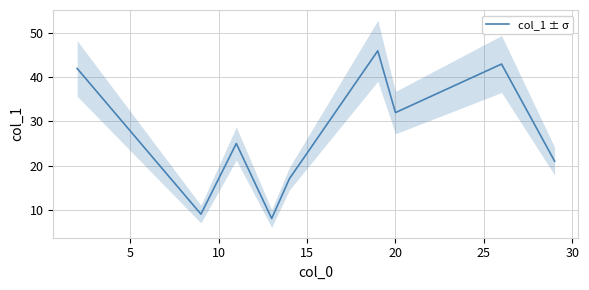

What is the maximum value for col_1 ± σ?

46